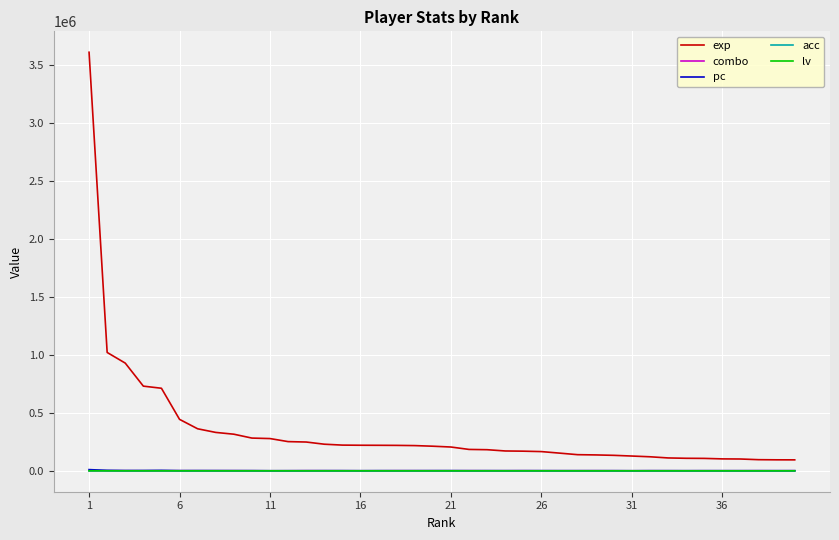

True or false: exp and acc intersect in this chart.

False